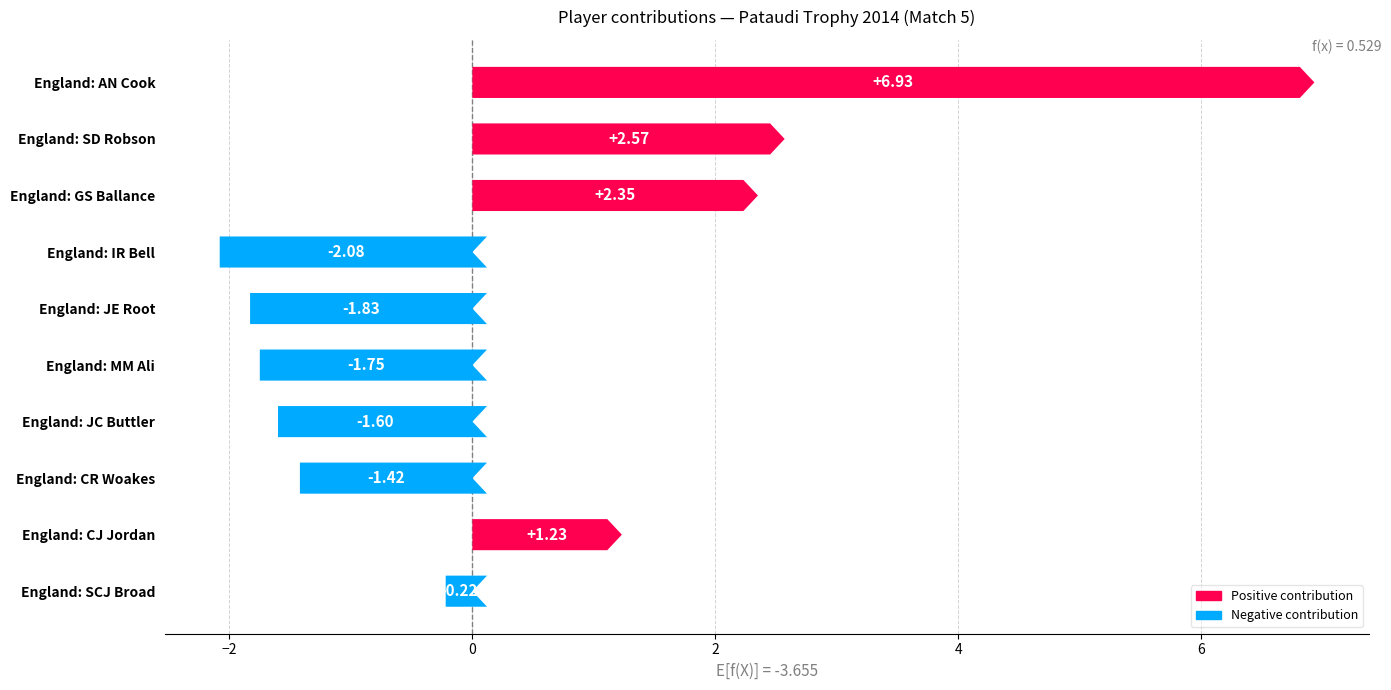

What is the value of the 8th bar from the left?

-1.4